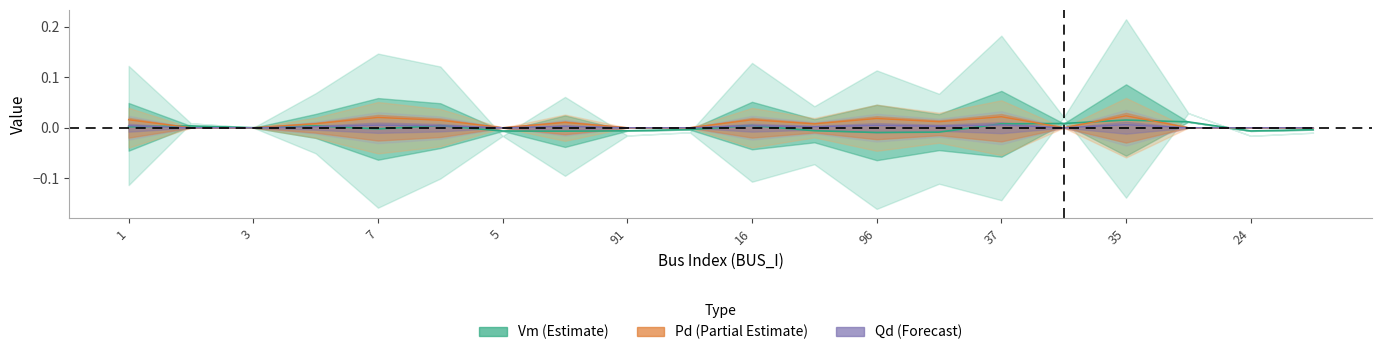

Is it true that Qd equals 0.0 at 96?

True